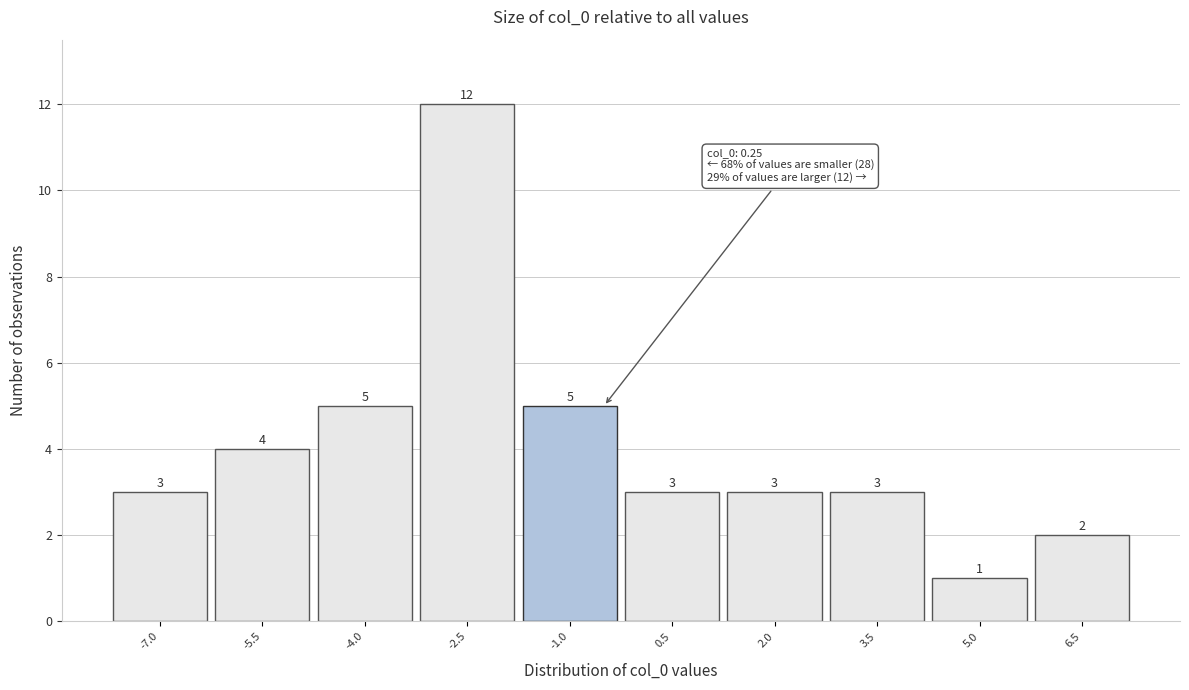

Reading right to left, transcribe all the data shown in this chart.

2	1	3	3	3	5	12	5	4	3